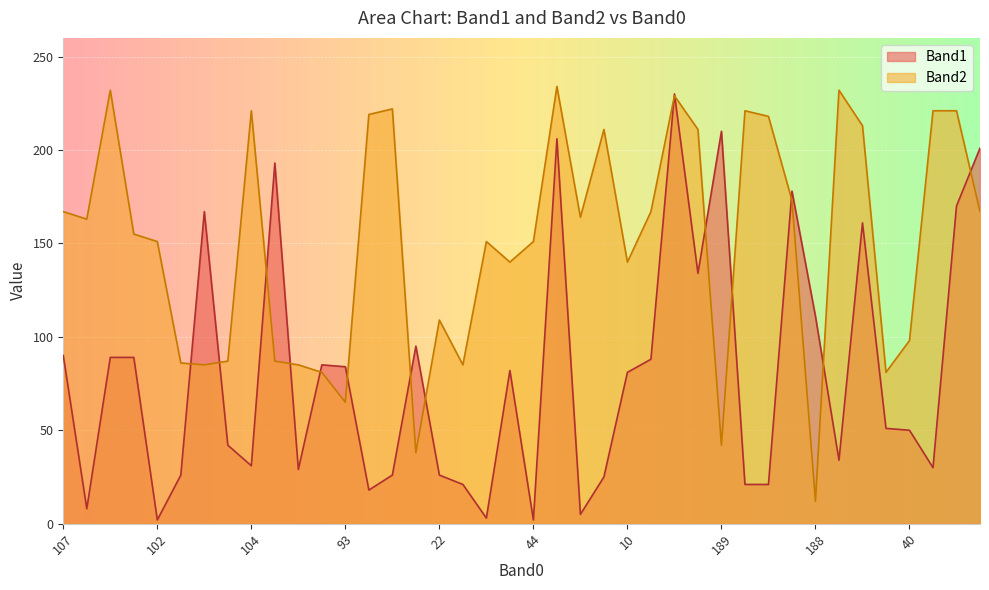

True or false: Band1 has more than 2 interior local peaks.

True